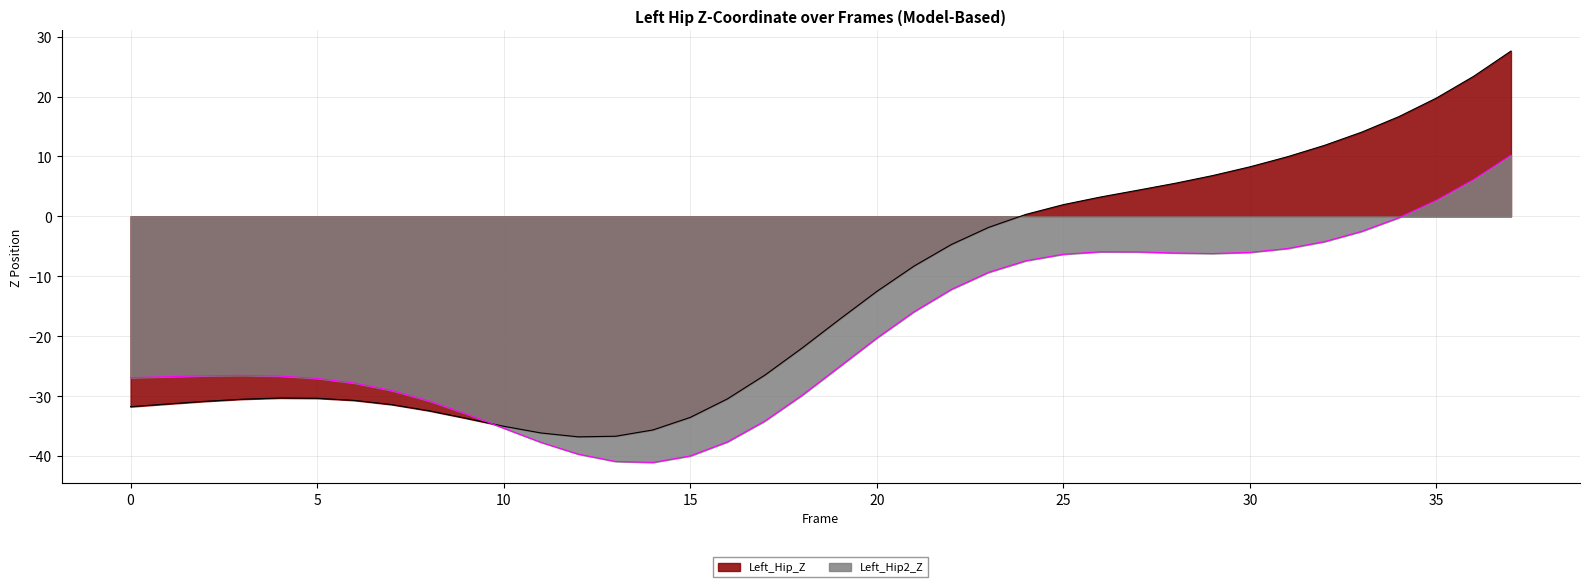

True or false: Left_Hip2_Z has more than 2 points higher than both neighbors.

False